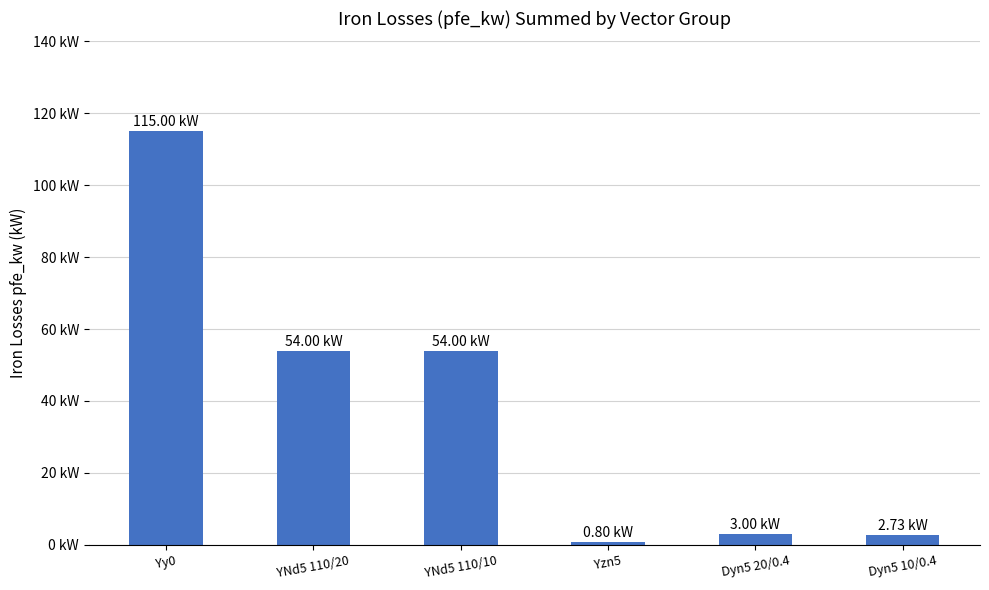

Read the value at Yzn5.

0.8